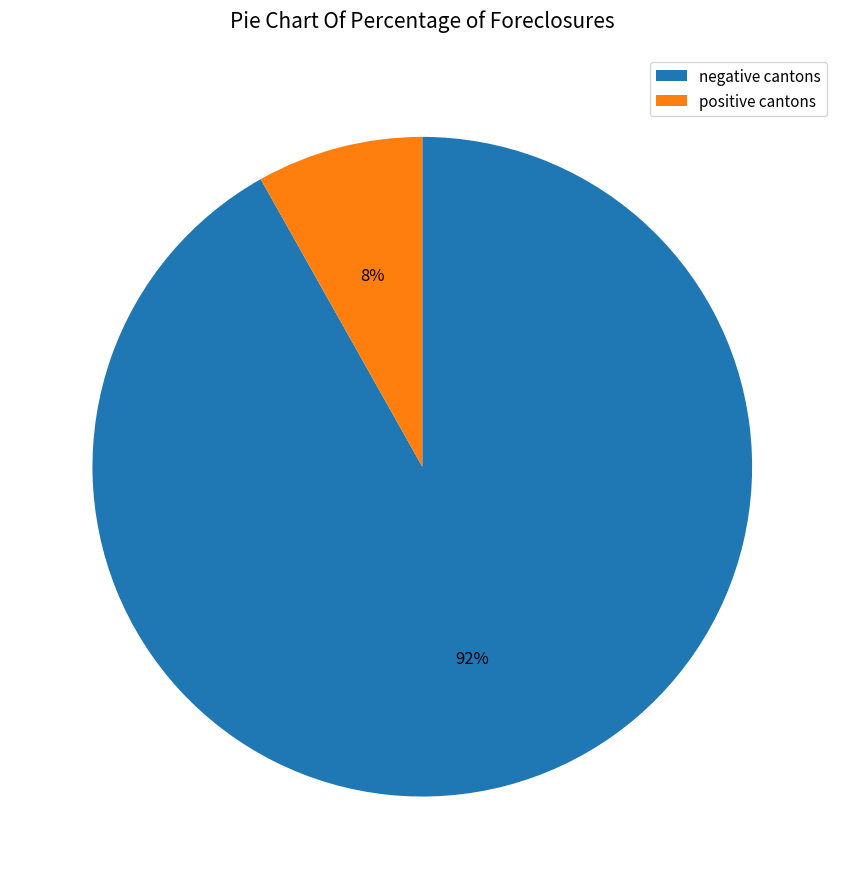

Rank the categories by value from highest to lowest.

negative cantons, positive cantons